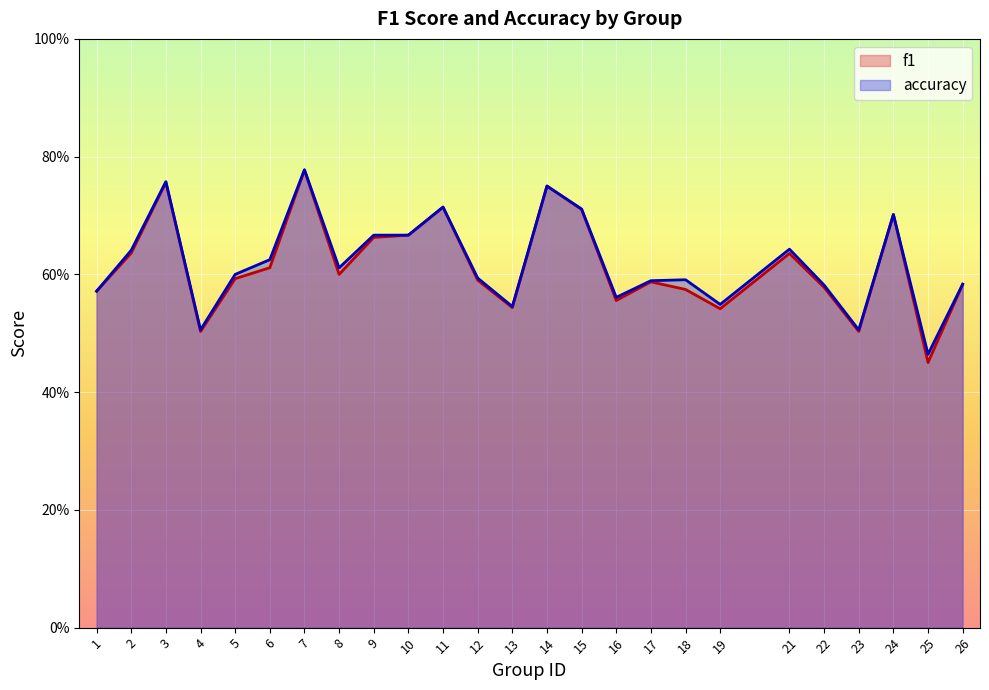

How many intersections are there between accuracy and f1?

2